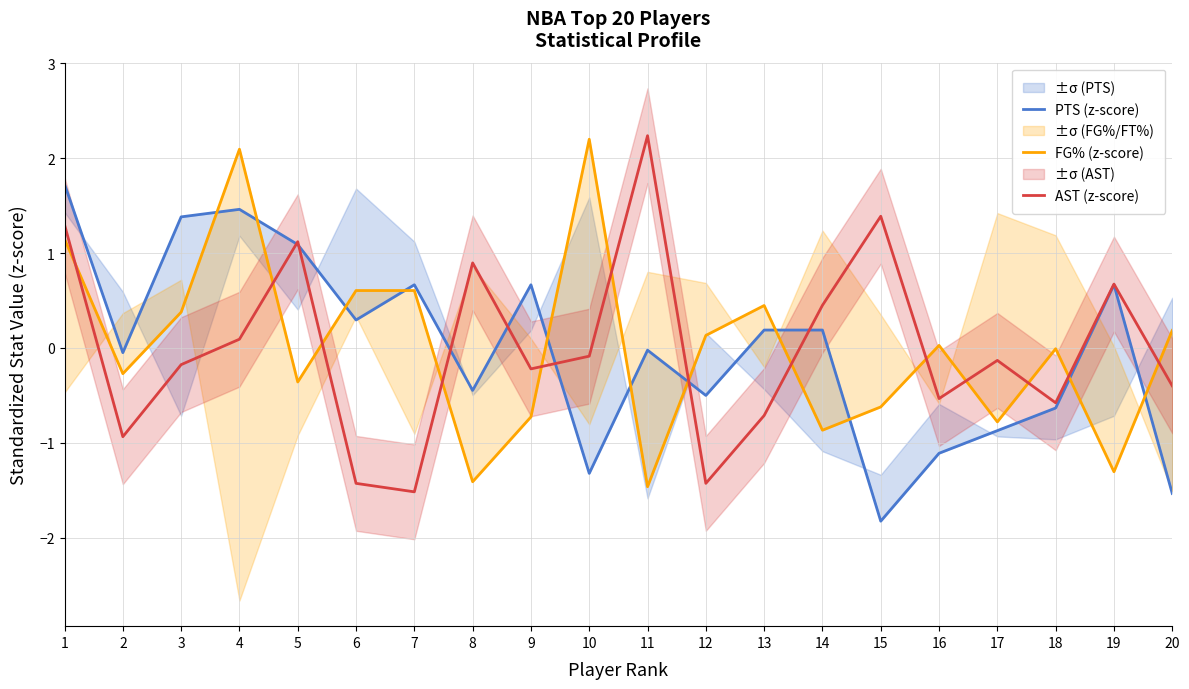

What is the minimum value for AST (z-score)?

-1.5